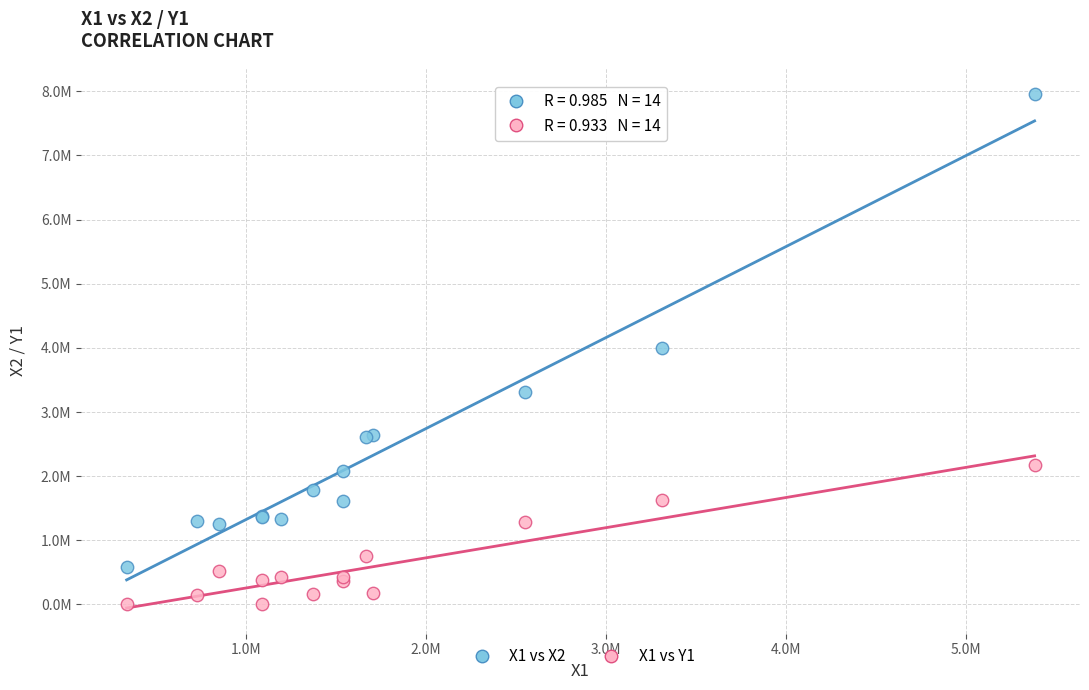

What are all the series names shown in the legend?

X1 vs X2, X1 vs Y1